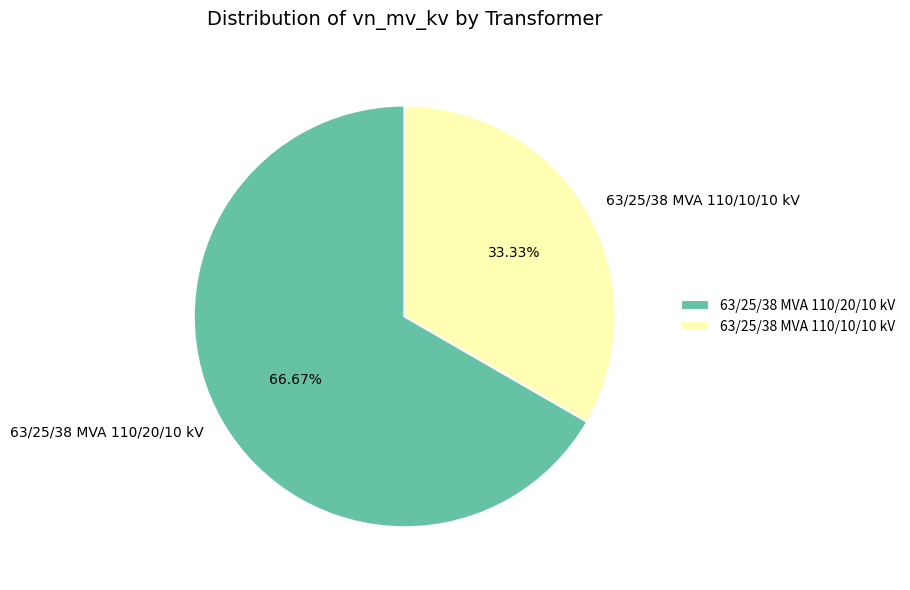

Count the number of slices in the pie.

2